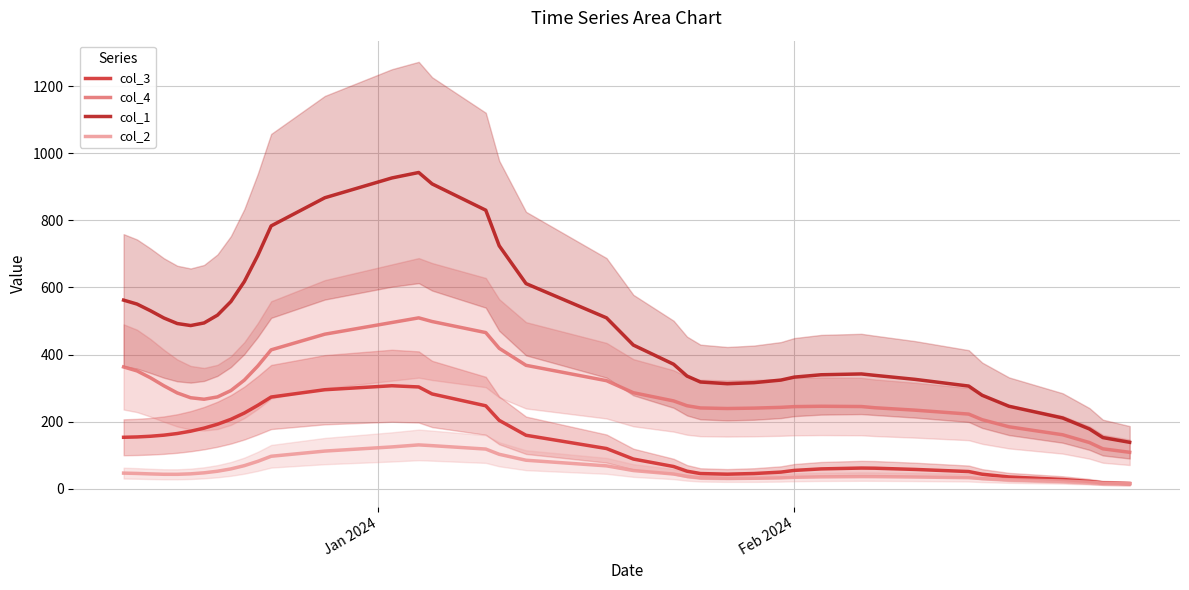

Which series has the largest total across all categories?

col_1